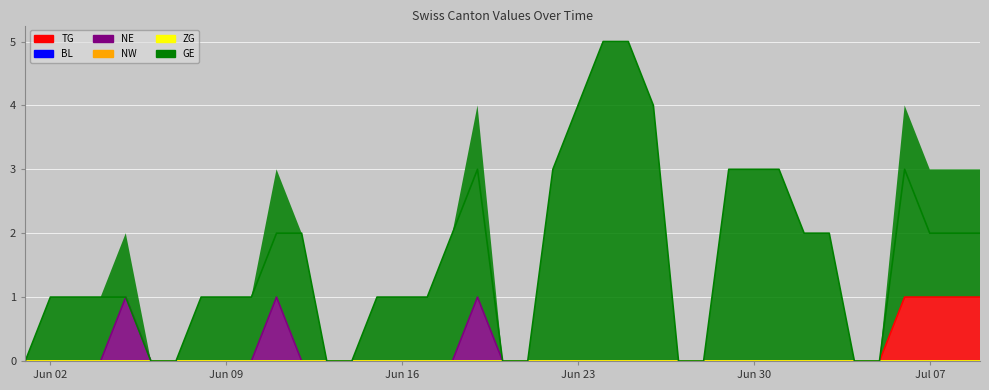

What is the total value across all series at 2020-07-02?

2